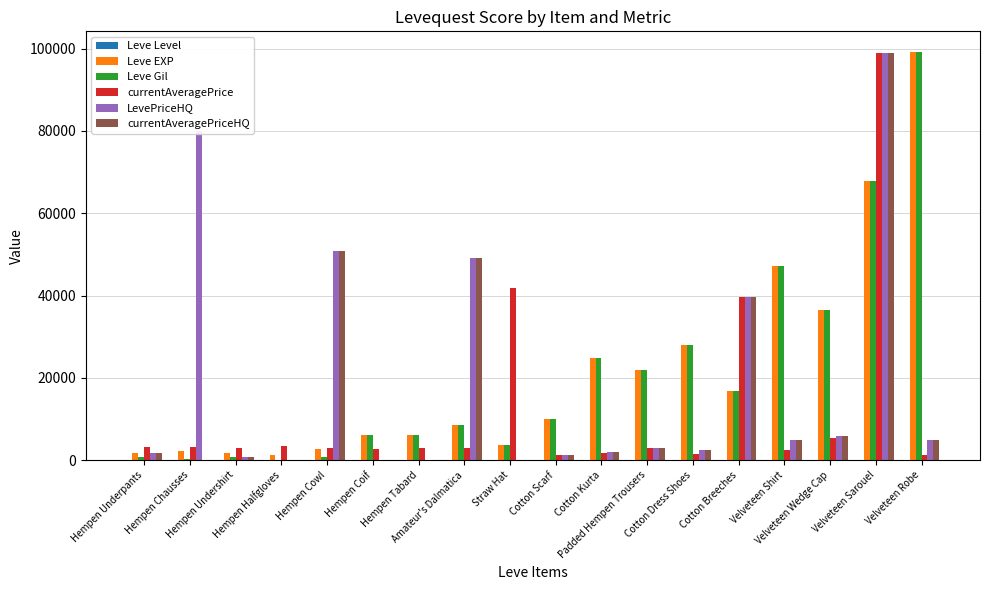

What value does the currentAveragePrice series have at Cotton Kurta?

1750